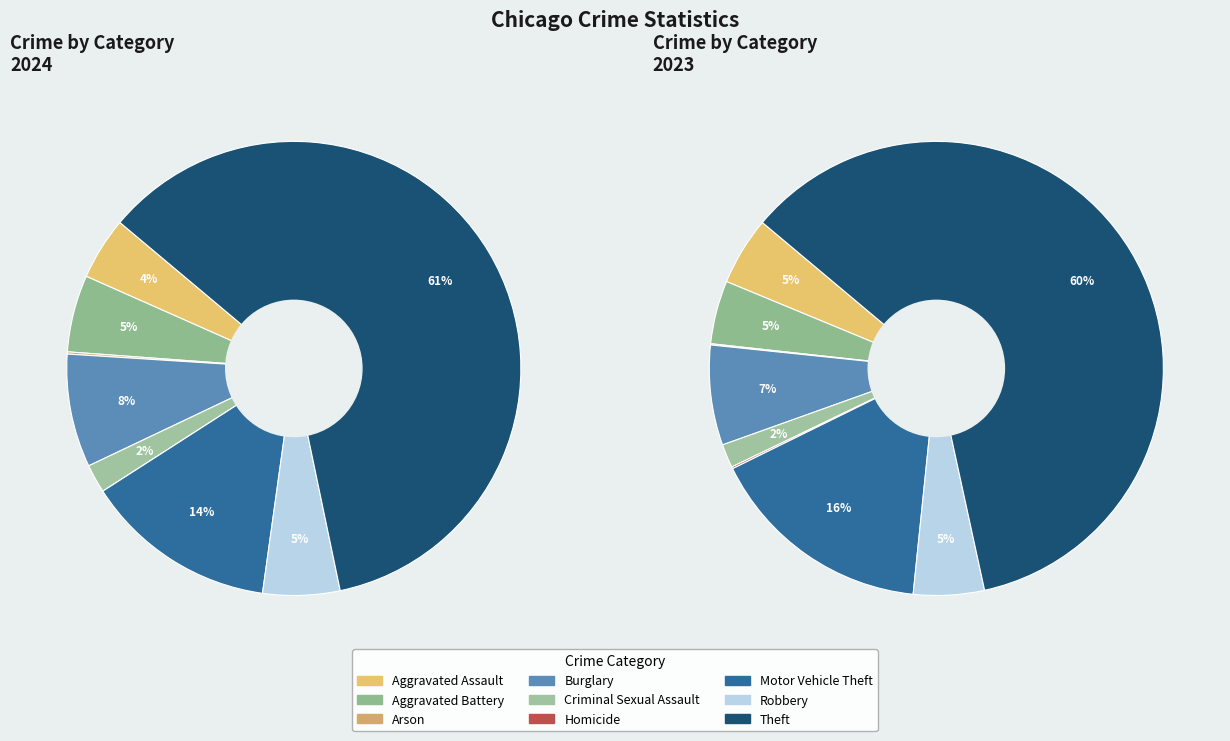

What percentage do Aggravated Battery and Theft together represent?

66.1%